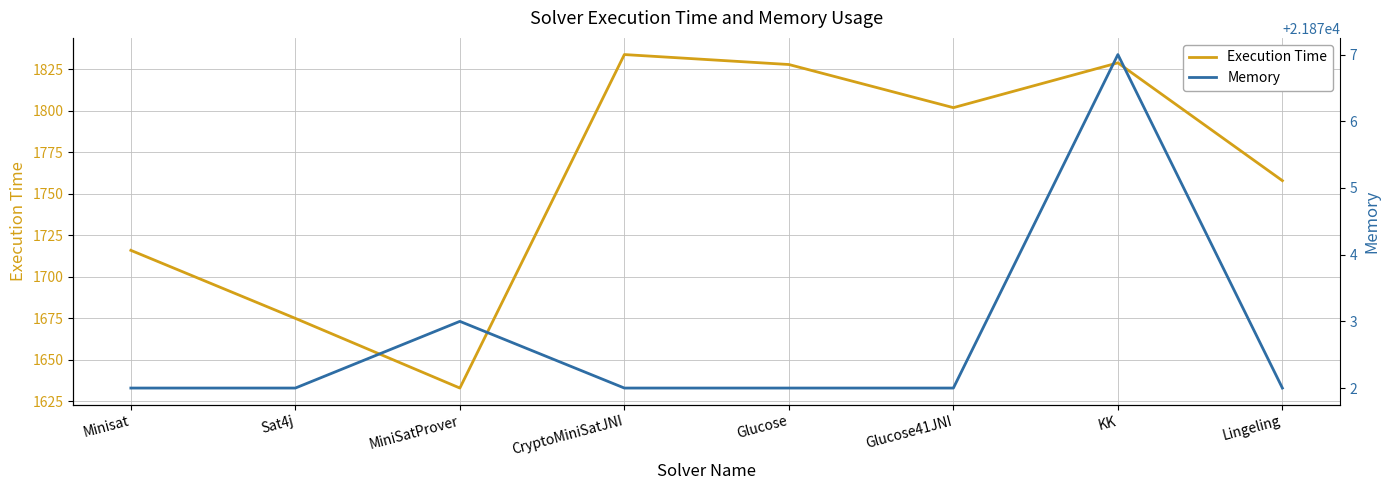

What is the sum of the Execution Time values at Glucose41JNI and MiniSatProver?

3435